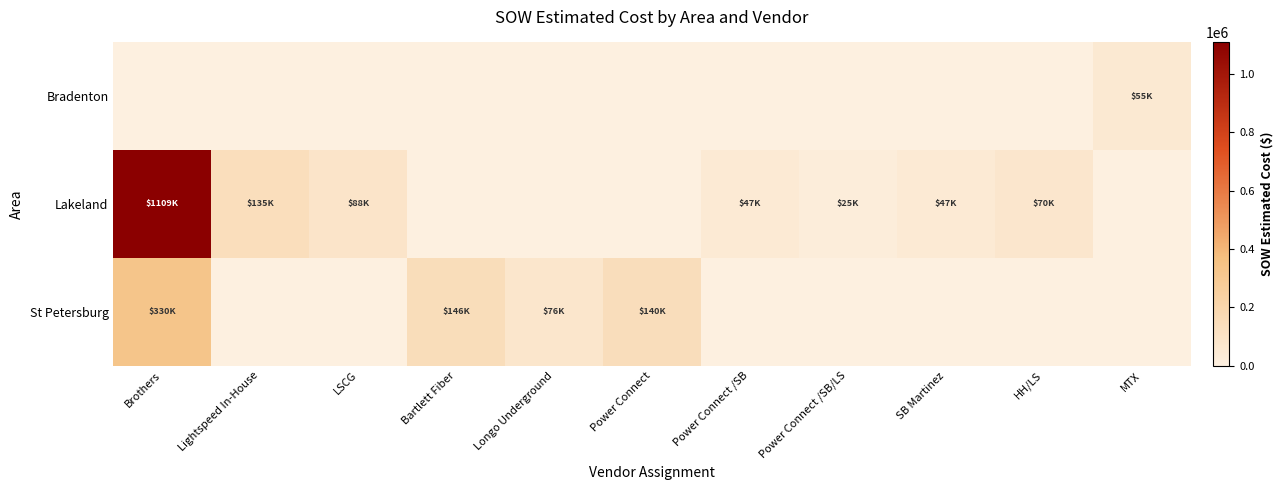

Reading left to right, list all the values displayed in this chart.

Bradenton: Brothers=0.0	Lightspeed In-House=0.0	LSCG=0.0	Bartlett Fiber=0.0	Longo Underground=0.0	Power Connect=0.0	Power Connect /SB=0.0	Power Connect /SB/LS=0.0	SB Martinez=0.0	HH/LS=0.0	MTX=55089.0
Lakeland: Brothers=1108860.9	Lightspeed In-House=134578.5	LSCG=88182.1	Bartlett Fiber=0.0	Longo Underground=0.0	Power Connect=0.0	Power Connect /SB=47461.5	Power Connect /SB/LS=24886.5	SB Martinez=47265.8	HH/LS=69555.0	MTX=0.0
St Petersburg: Brothers=329578.0	Lightspeed In-House=0.0	LSCG=0.0	Bartlett Fiber=145807.0	Longo Underground=76139.5	Power Connect=140091.5	Power Connect /SB=0.0	Power Connect /SB/LS=0.0	SB Martinez=0.0	HH/LS=0.0	MTX=0.0